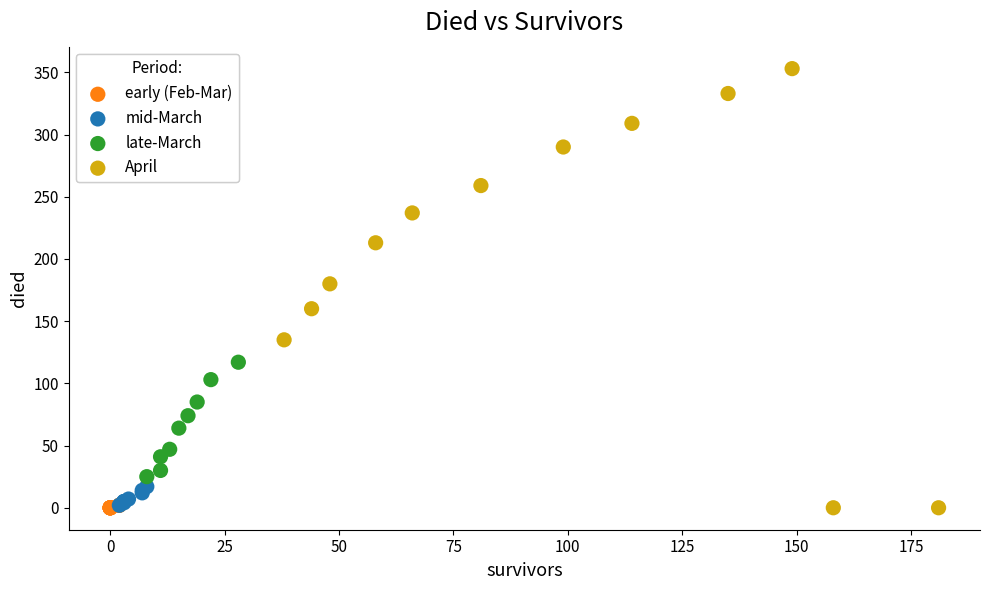

Which series has the largest Y range (max minus min)?

April